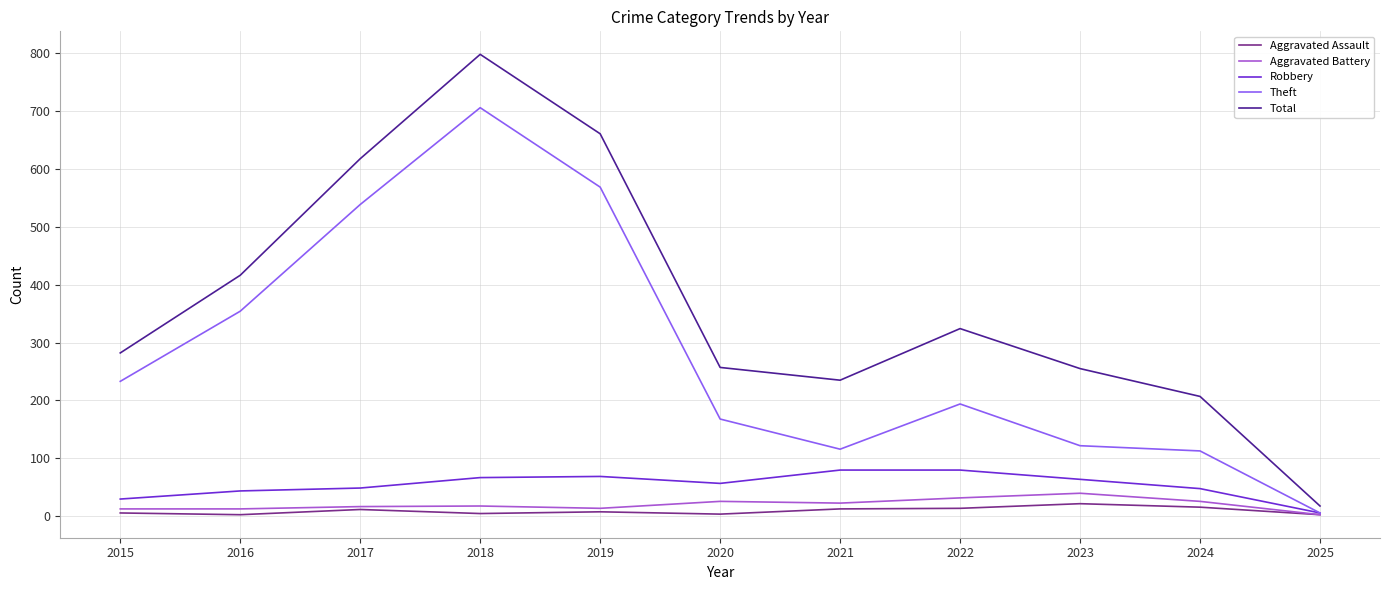

What is the lowest value of the Robbery series?

6